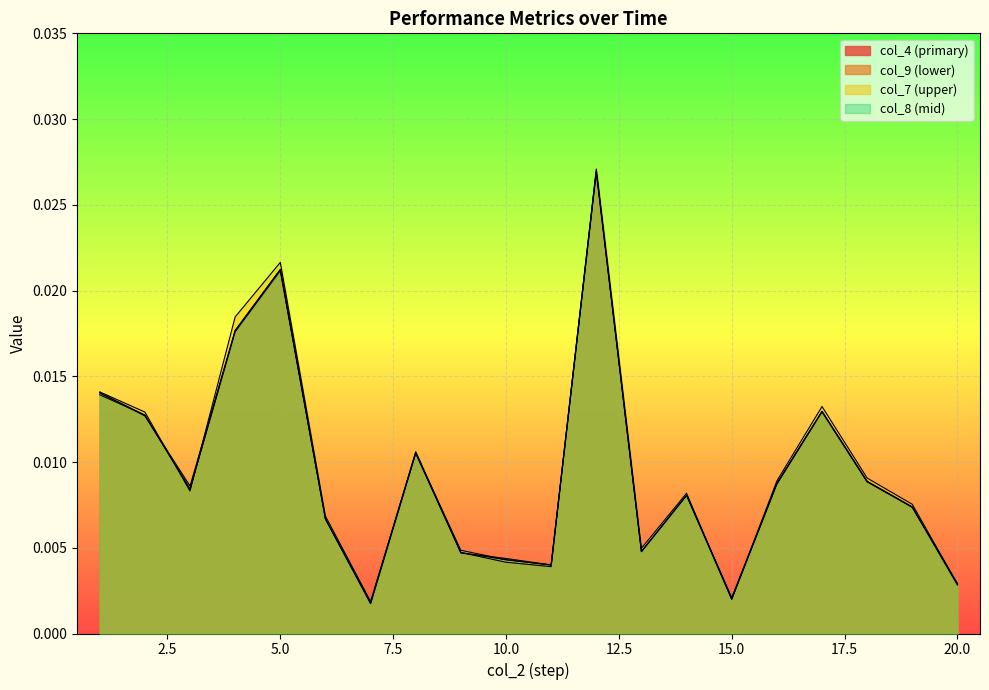

At which label is col_7 closest to 0?

7